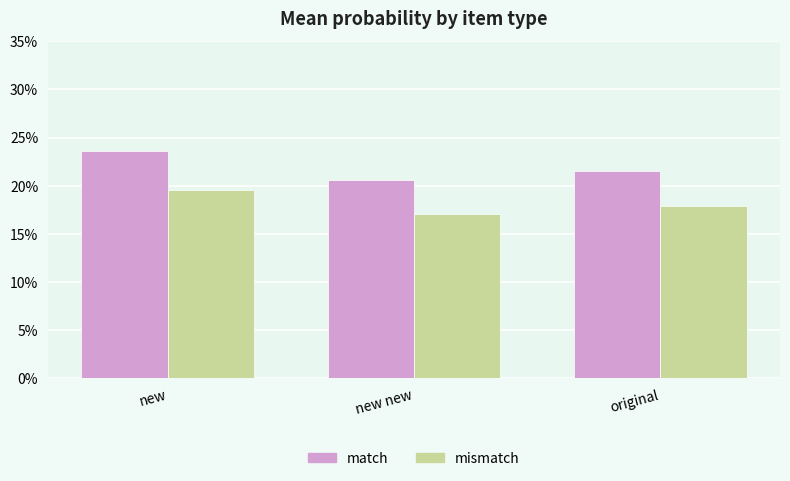

Are the bars horizontal?

No